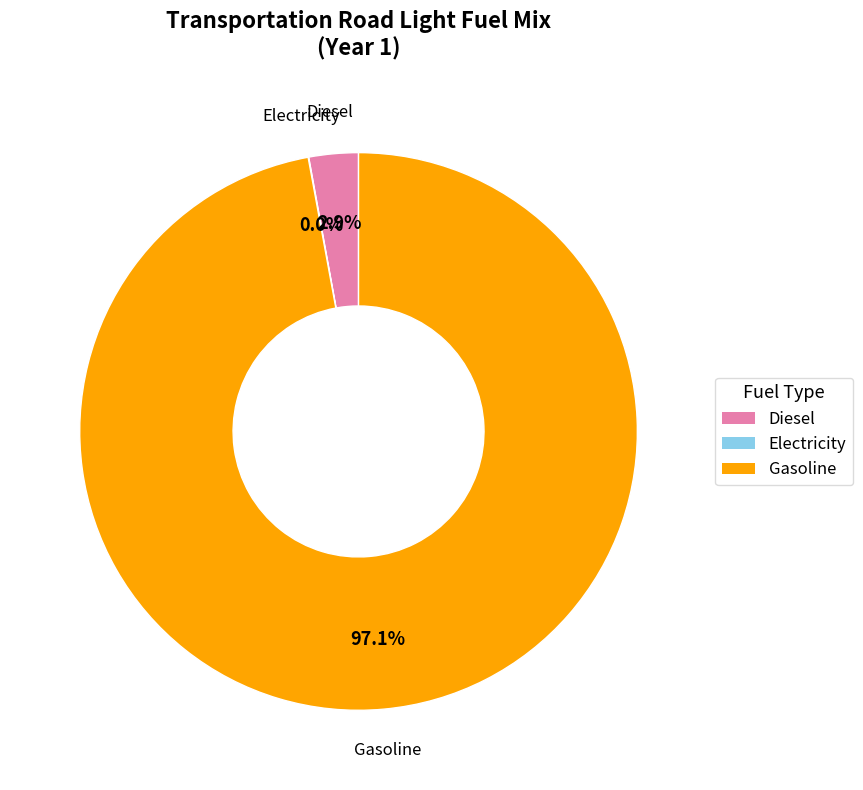

Does any single category account for the majority?

Yes